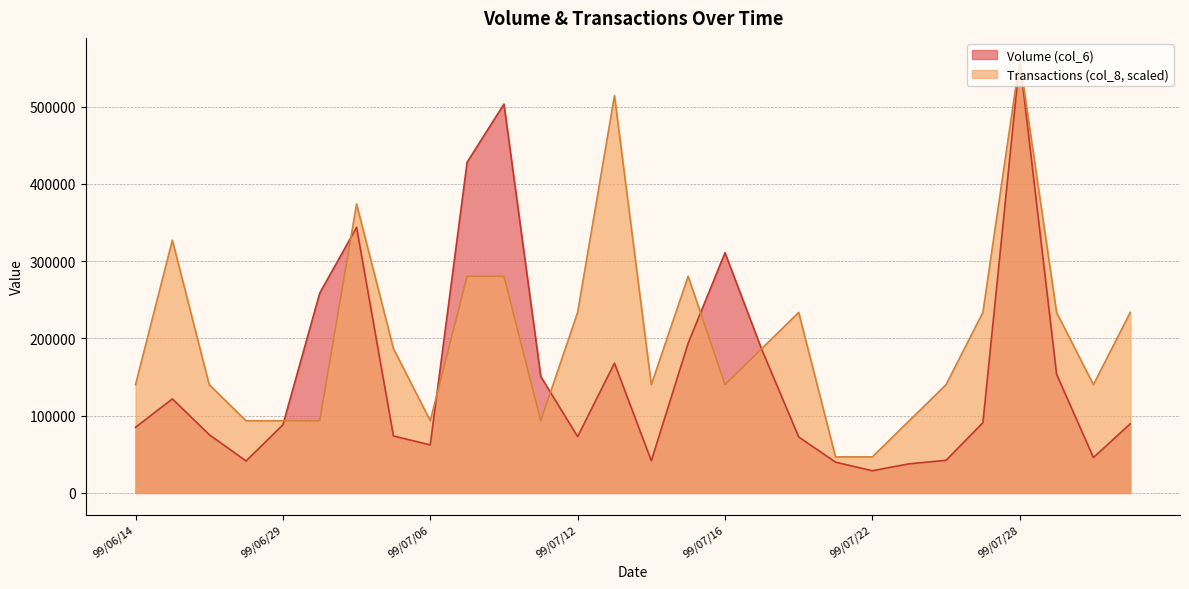

How many values in the Volume (col_6) series exceed 89600?

13